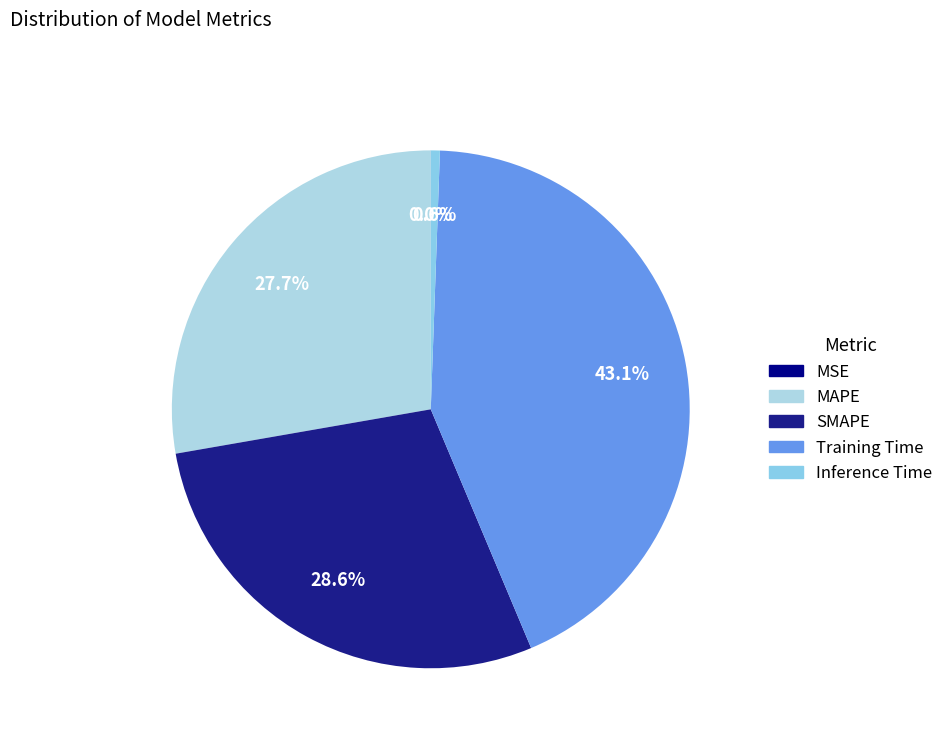

Combined, do MAPE and SMAPE account for over 50%?

Yes